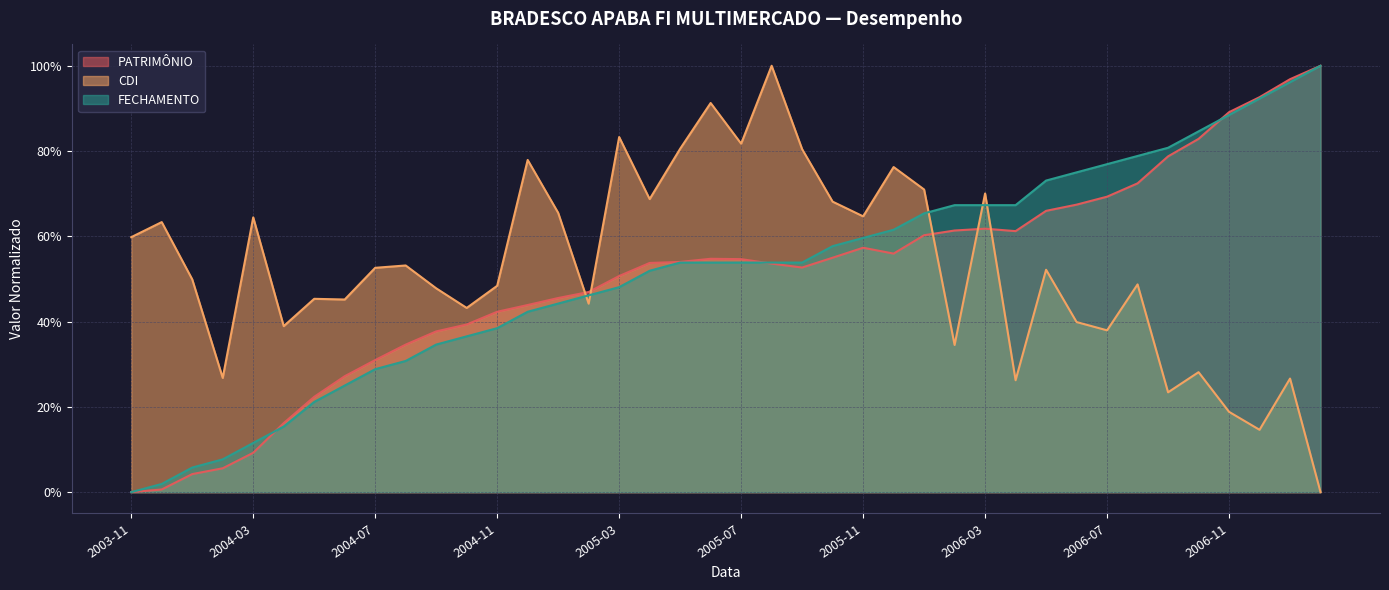

At how many categories does at least one series exceed 0?

40